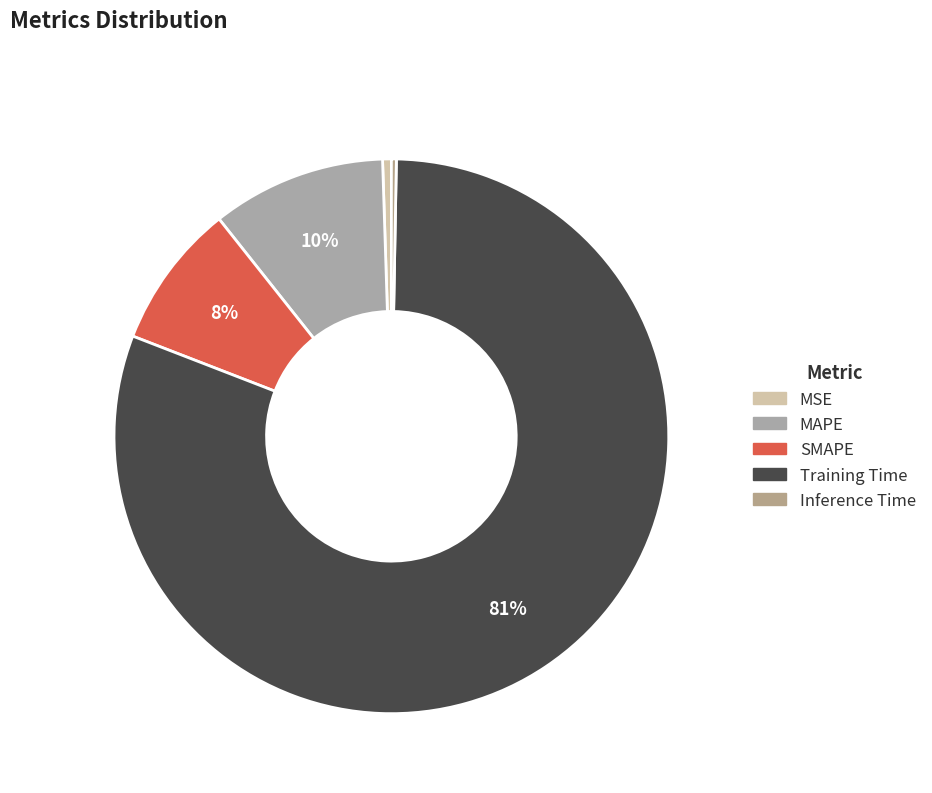

To the nearest percent, what is the difference between the largest and smallest slice percentages?

80%